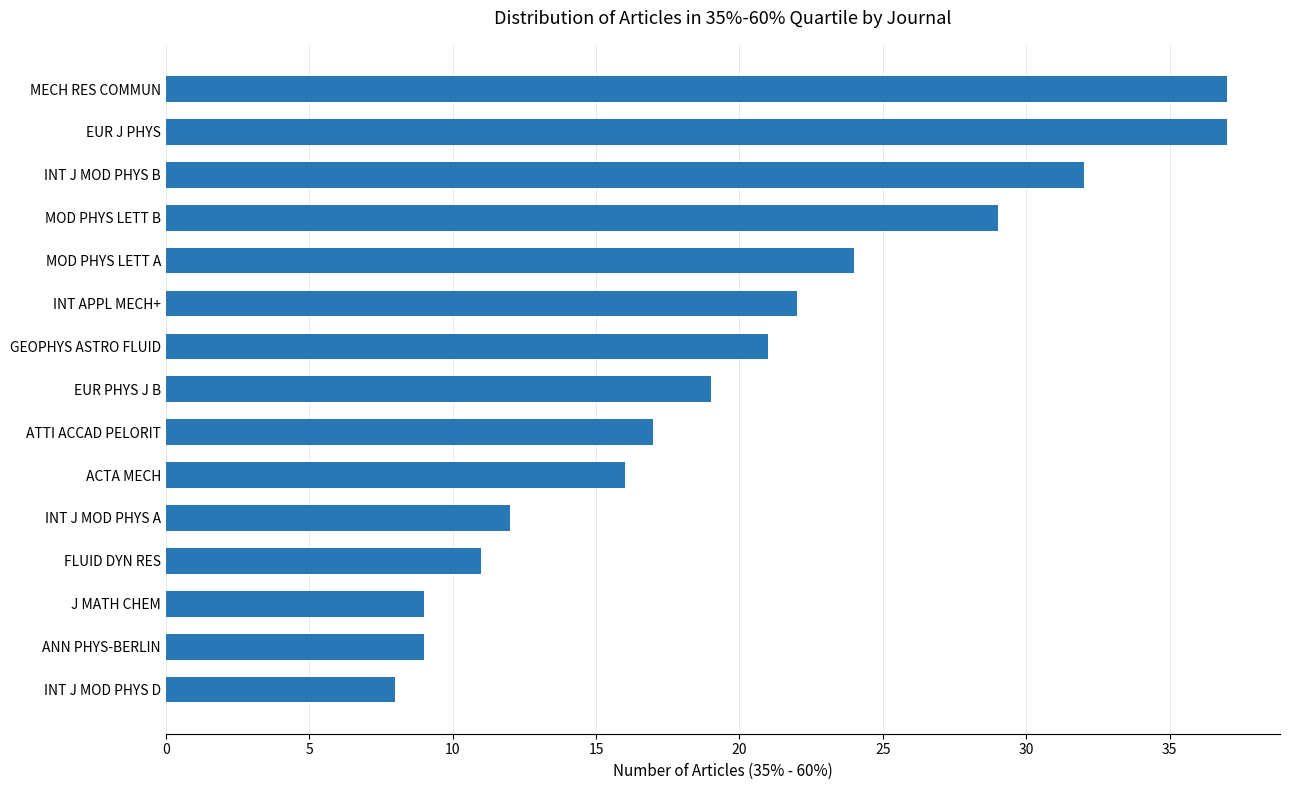

Which label corresponds to the smallest value in the chart?

INT J MOD PHYS D